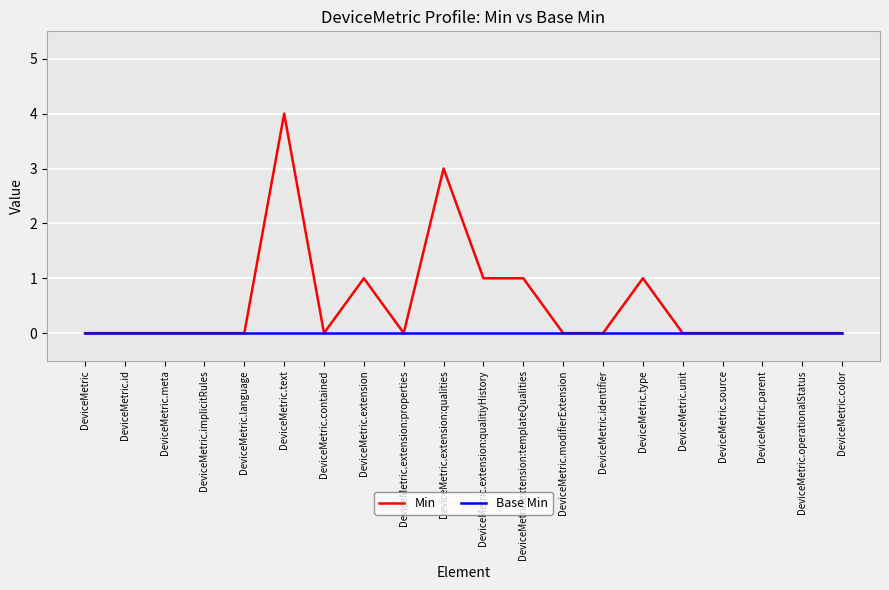

Which series has the largest range (max minus min)?

Min